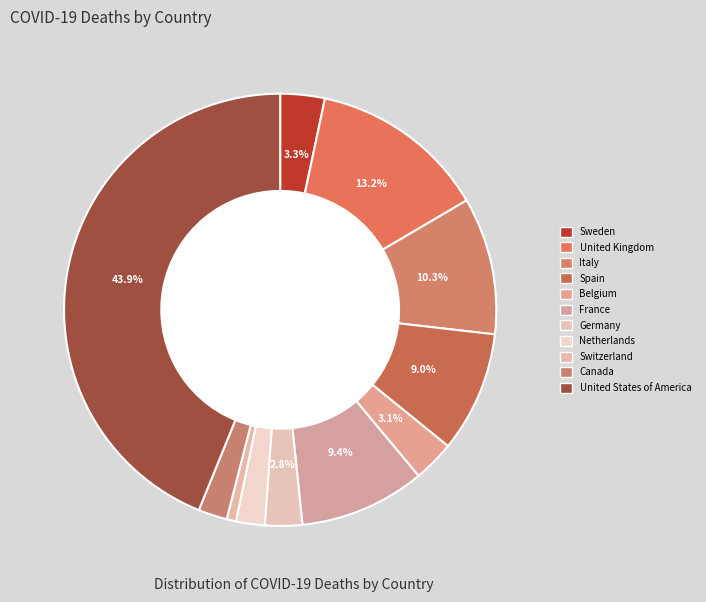

What percentage is the United Kingdom slice, to the nearest percent?

13%